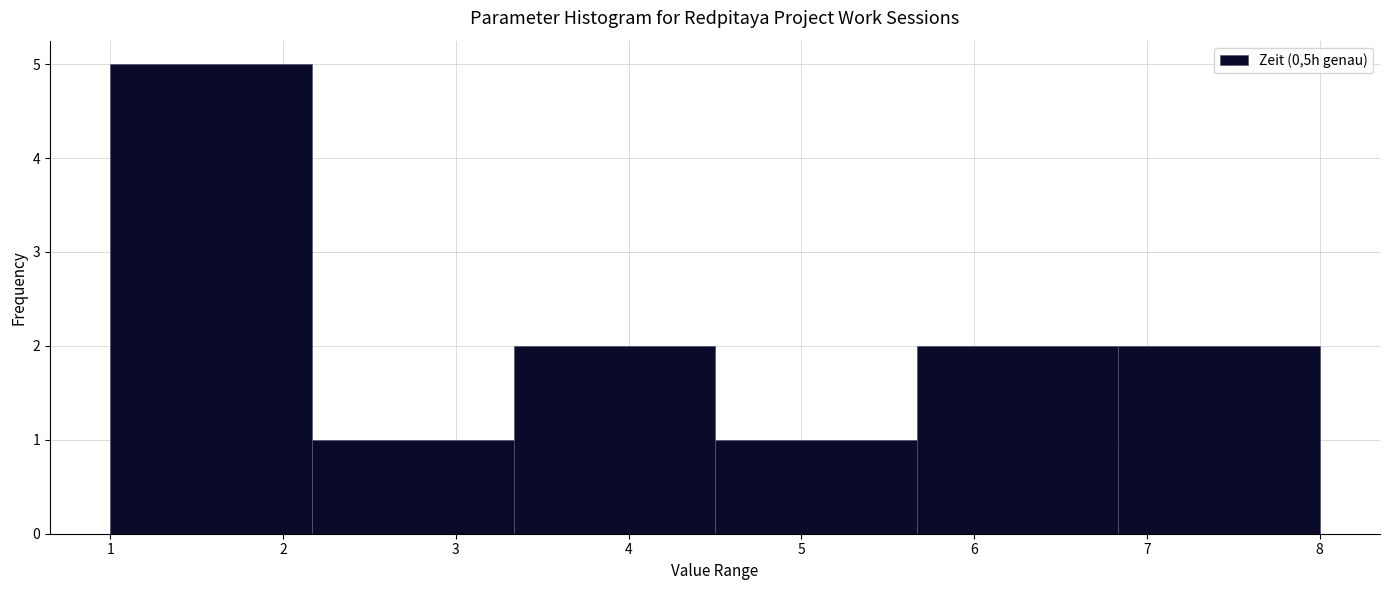

Which range on the x-axis has the tallest bar?

1.0 to 2.2